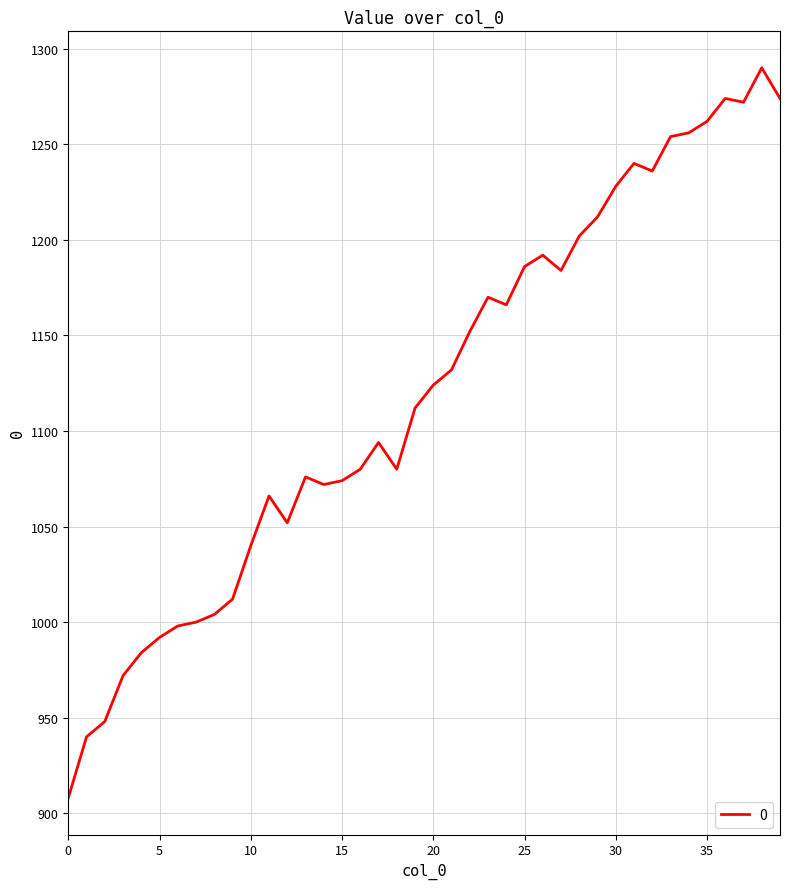

How many lines are shown in the chart?

1